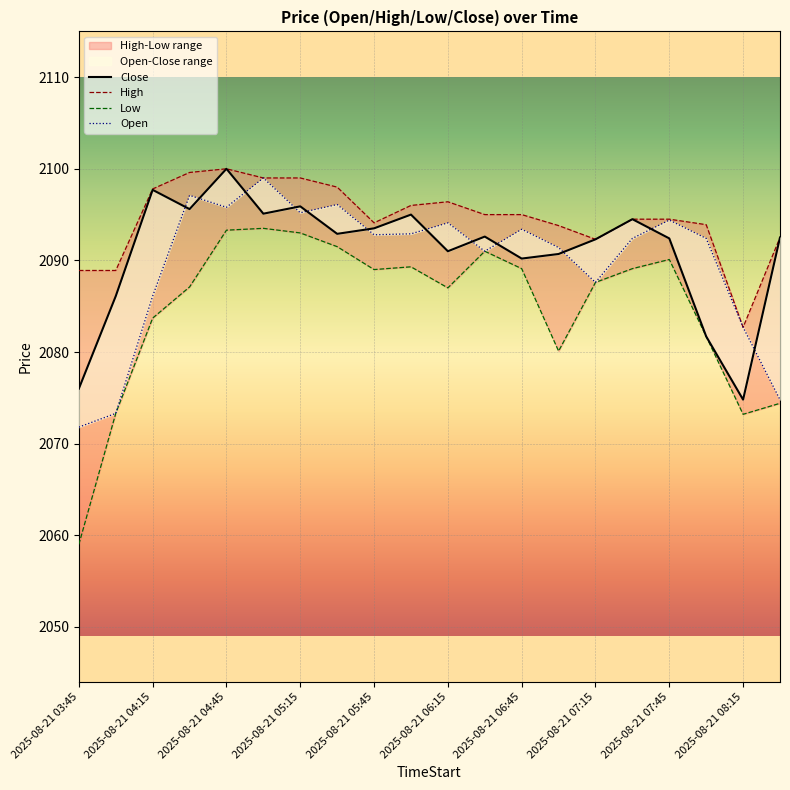

The value of Low at 2025-08-21 08:15 is 480.9. True or false?

False